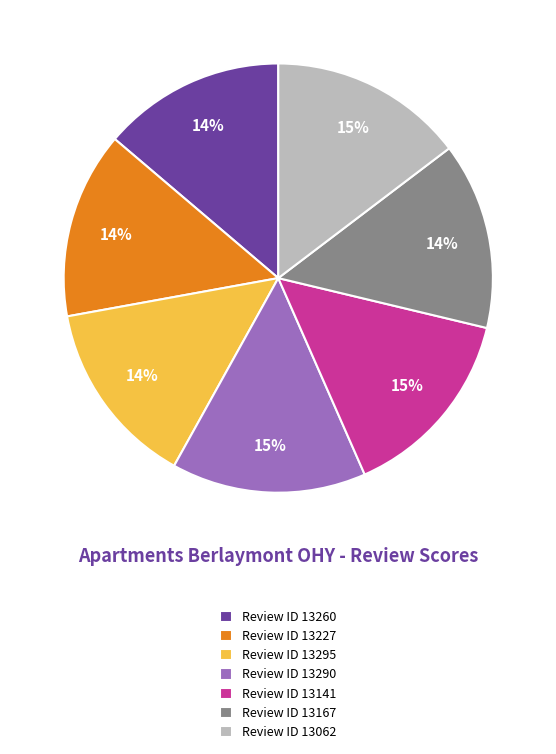

Count the number of slices in the pie.

7